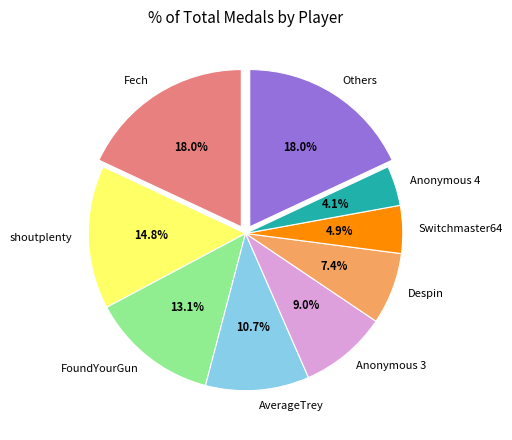

Which category has the smallest portion of the pie?

Anonymous 4